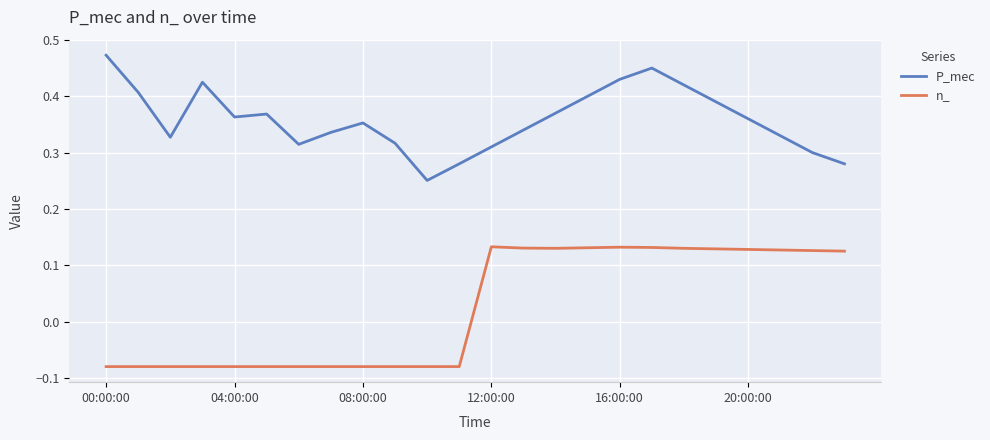

List the series in order of their peak value, highest first.

P_mec, n_